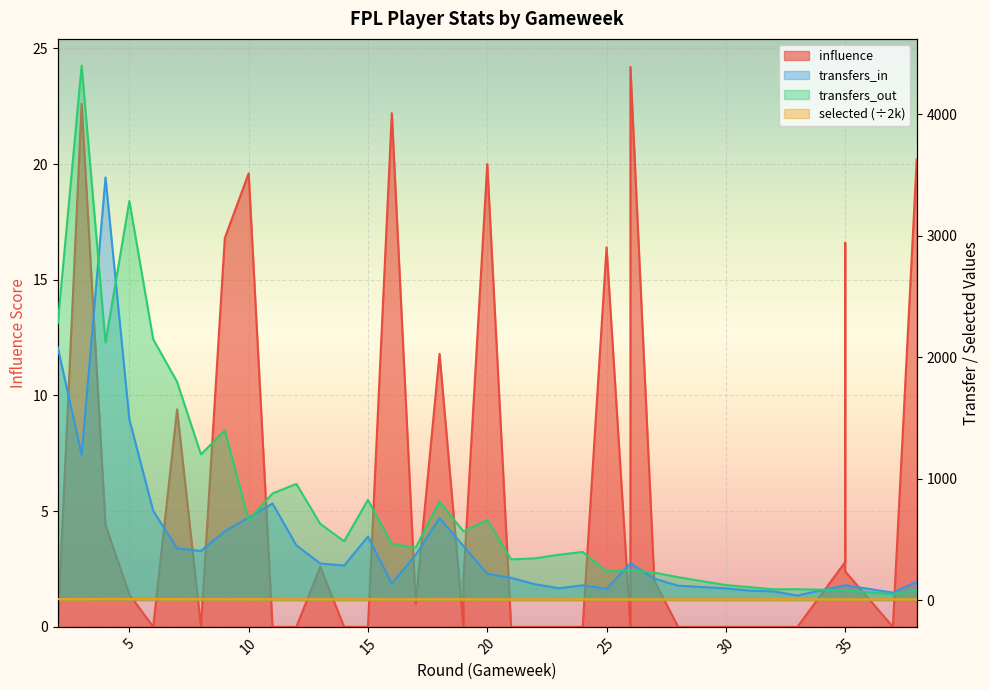

The selected series shows 8.0 at 14. True or false?

True